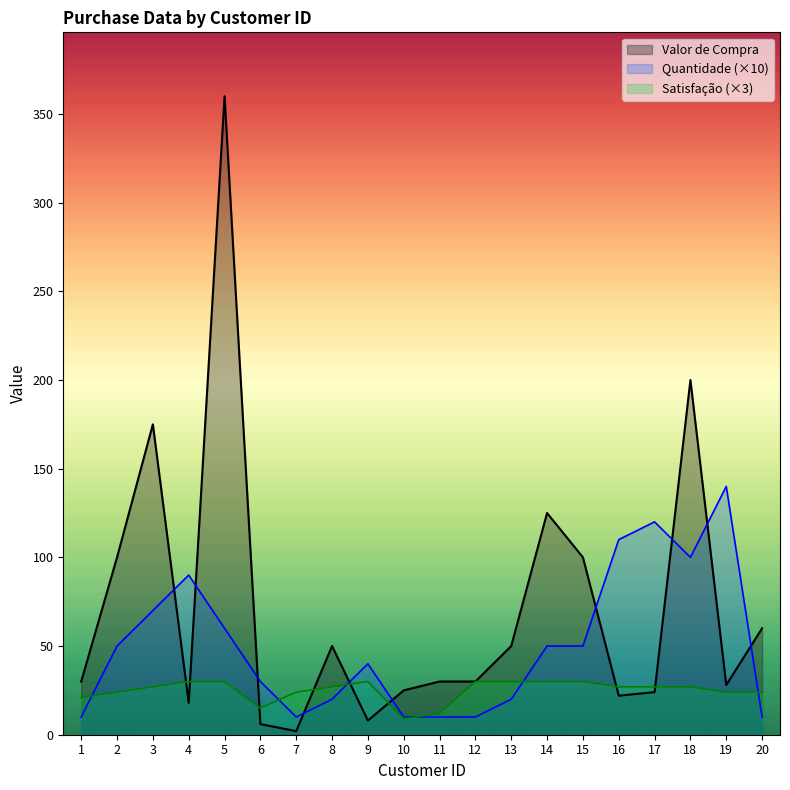

What is the difference between the highest and lowest values at 4?

72